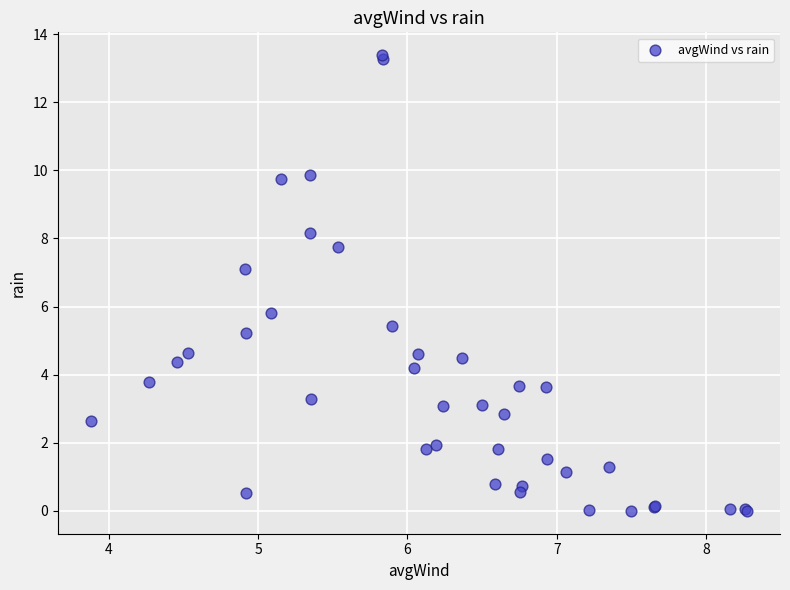

What Y value in the scatter plot is closest to 6?

5.8